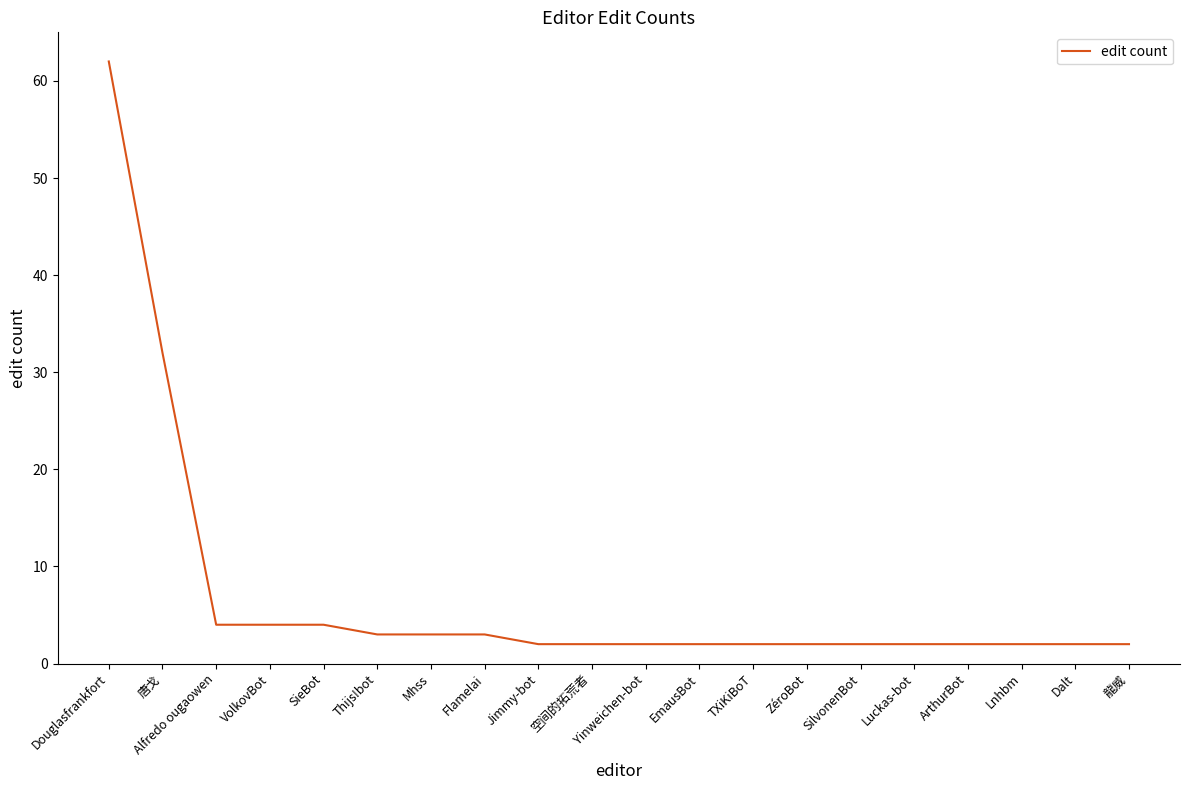

Reading right to left, list all the values displayed in this chart.

2	2	2	2	2	2	2	2	2	2	2	2	3	3	3	4	4	4	32	62